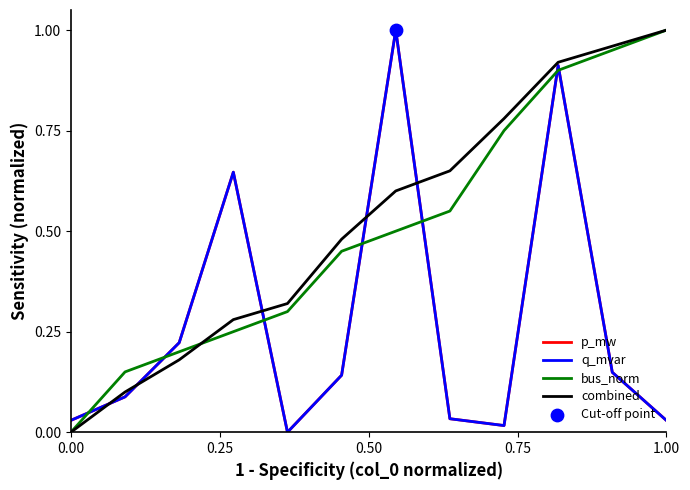

Does the chart have visible grid lines?

No